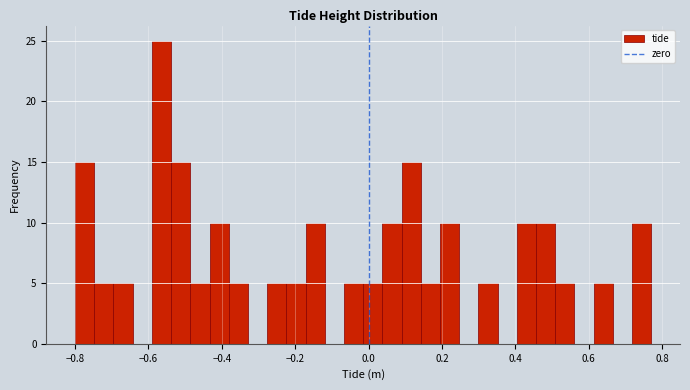

Around what value on the x-axis is the tallest bar? Give the approximate position of its centre, as read against the axis.

-0.56